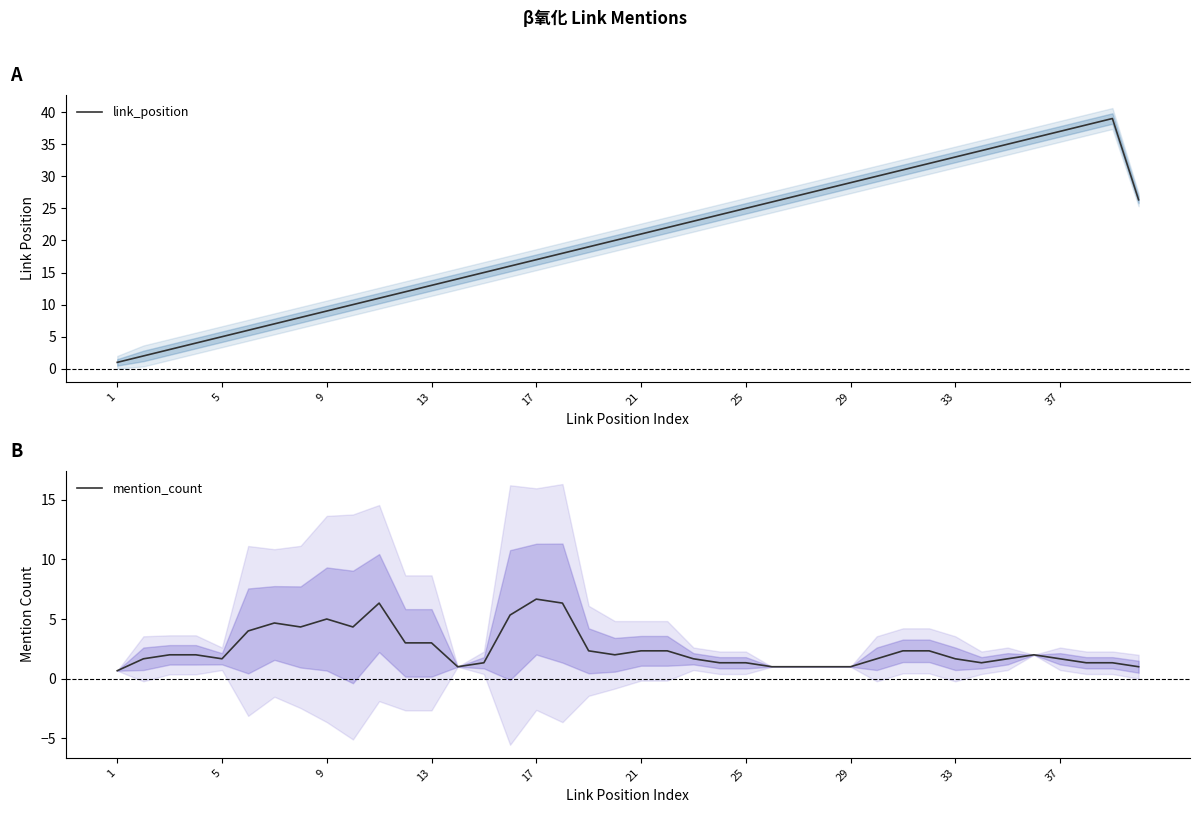

True or false: link_position and mention_count cross at least once.

False